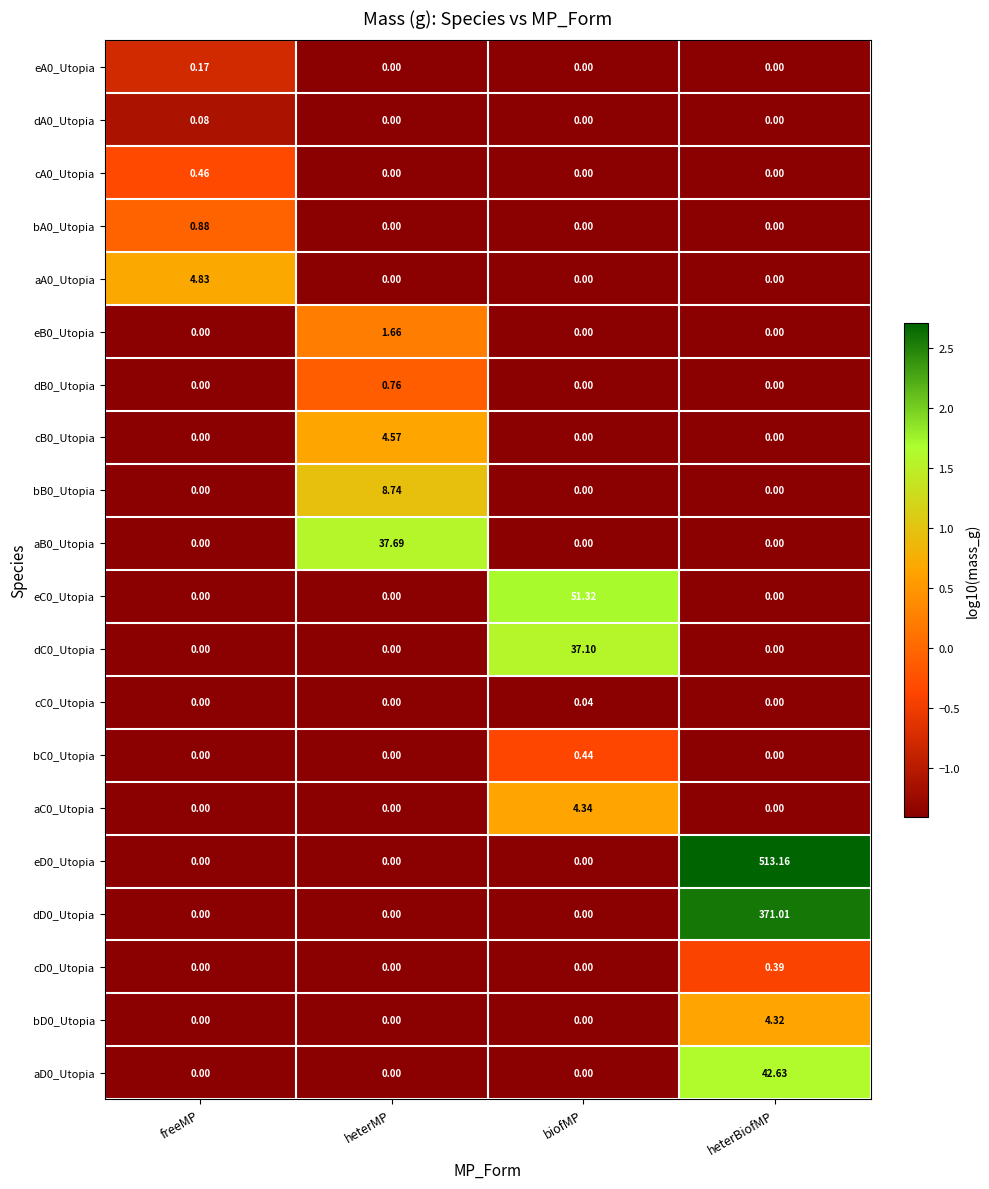

Which category has the highest value in the dC0_Utopia series?

biofMP